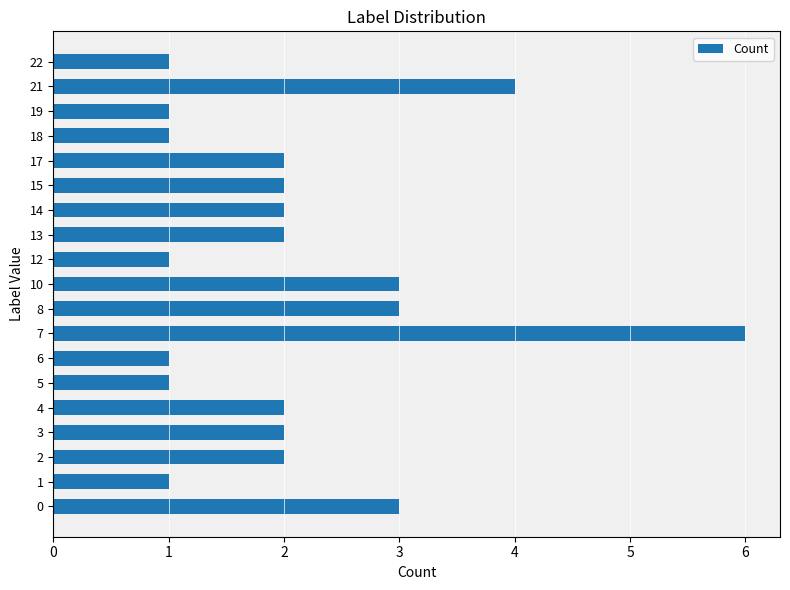

Which label corresponds to the largest value in the chart?

7